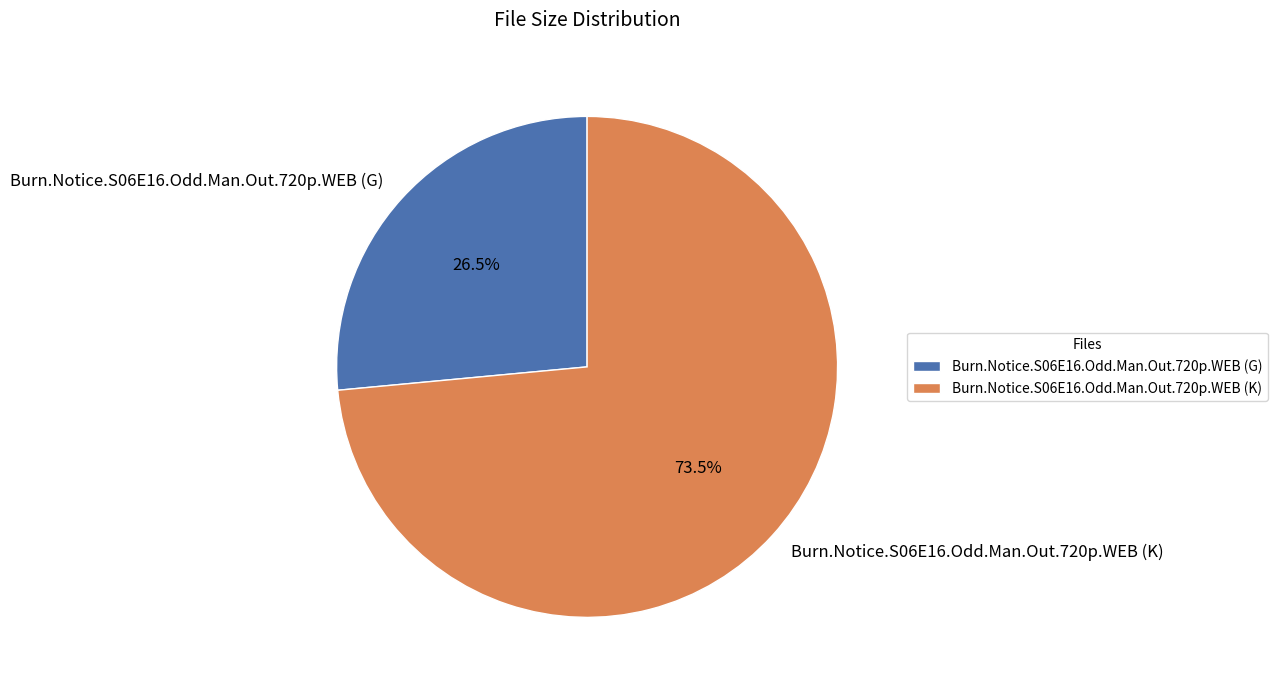

Count the number of slices in the pie.

2